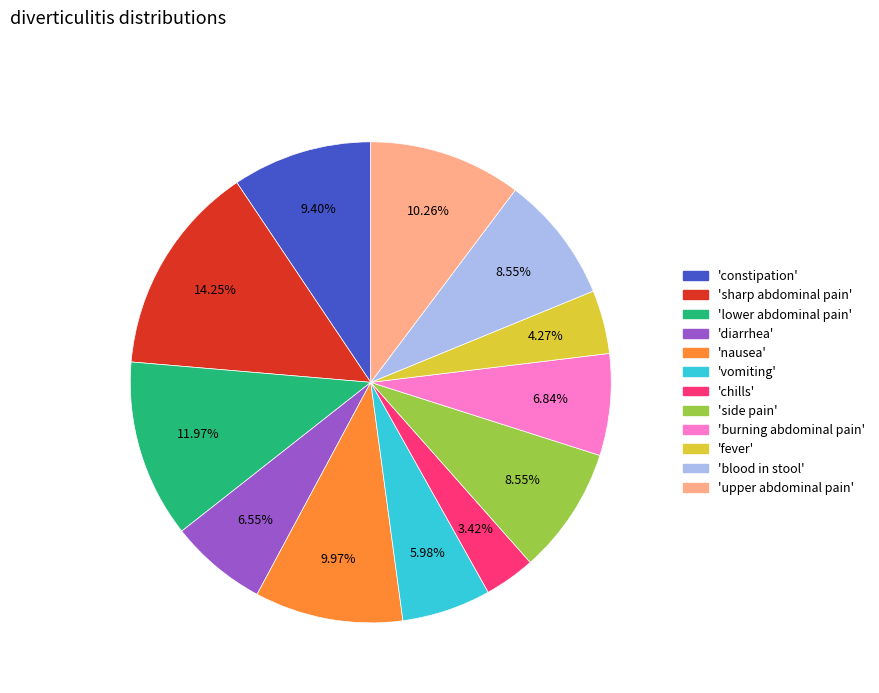

Does any single category account for the majority?

No